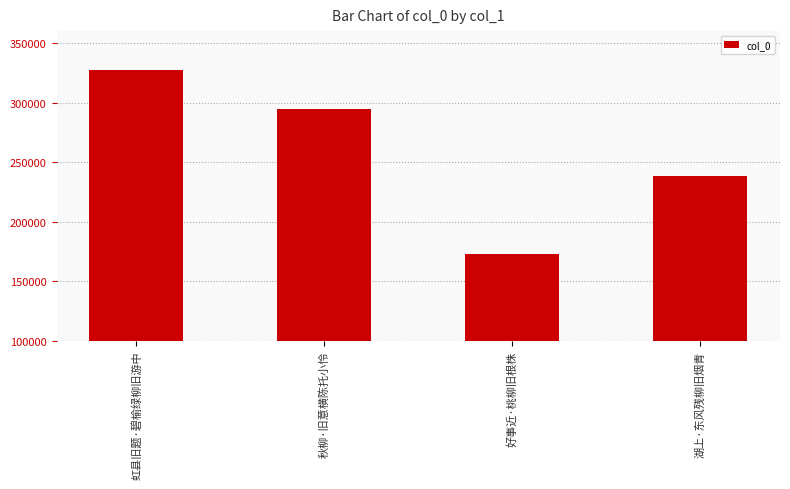

True or false: the data shows 294673 at 秋柳·旧意横陈托小怜.

True